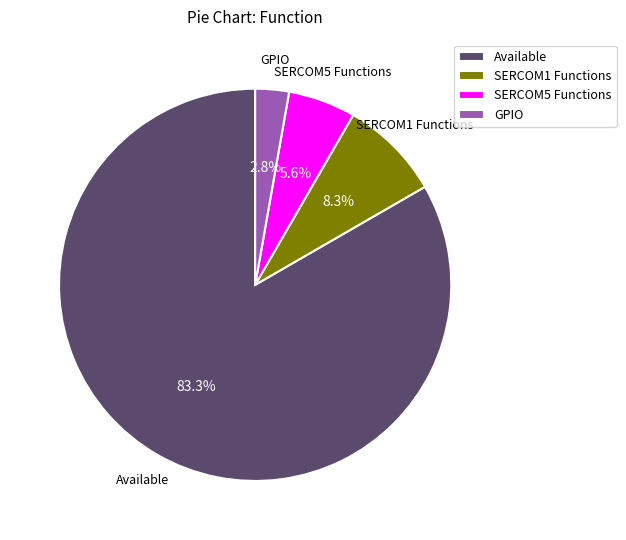

Between SERCOM5 Functions and Available, which is larger?

Available